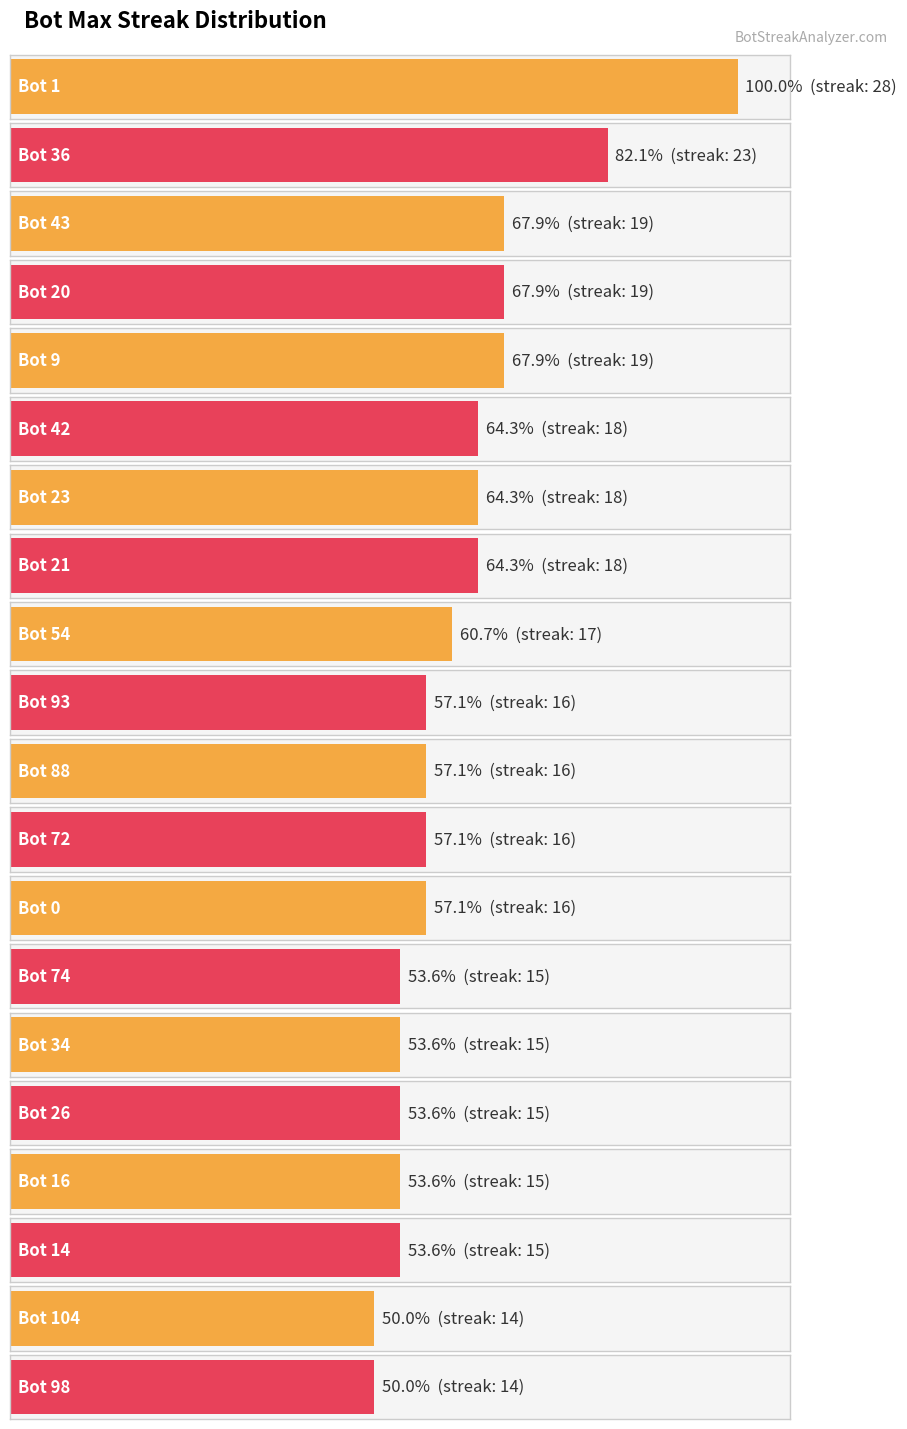

Rank the categories by value from highest to lowest.

Bot 1, Bot 36, Bot 43, Bot 20, Bot 9, Bot 42, Bot 23, Bot 21, Bot 54, Bot 93, Bot 88, Bot 72, Bot 0, Bot 74, Bot 34, Bot 26, Bot 16, Bot 14, Bot 104, Bot 98